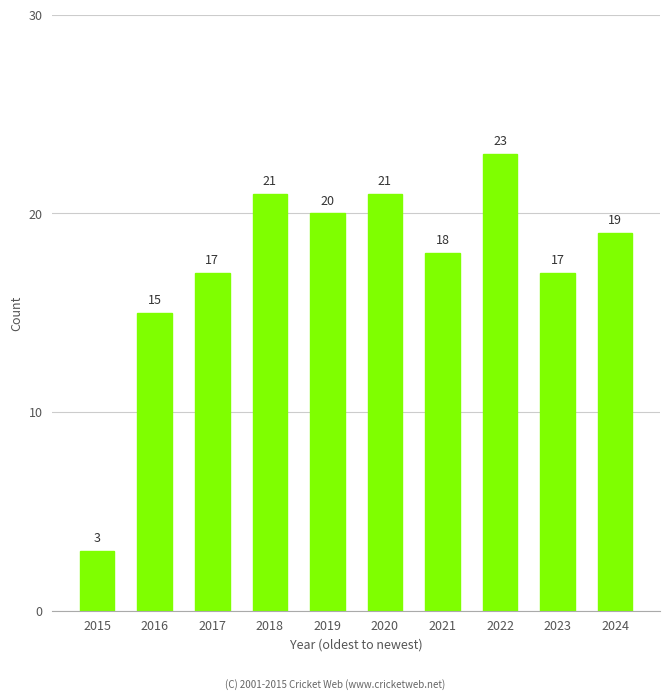

How many bars are there in total?

10